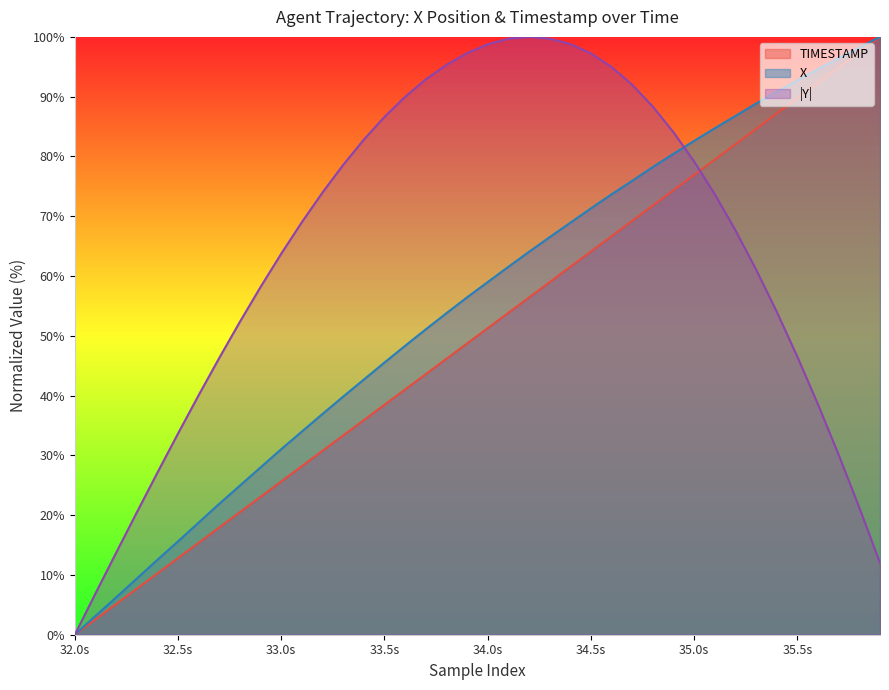

What position from the right is 11?

29